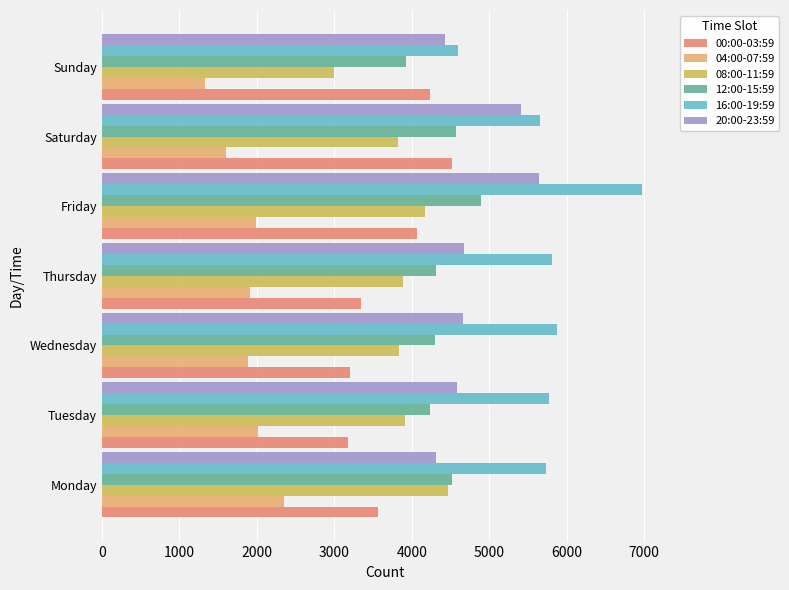

At Thursday, list the series in order from smallest to largest.

04:00-07:59, 00:00-03:59, 08:00-11:59, 12:00-15:59, 20:00-23:59, 16:00-19:59